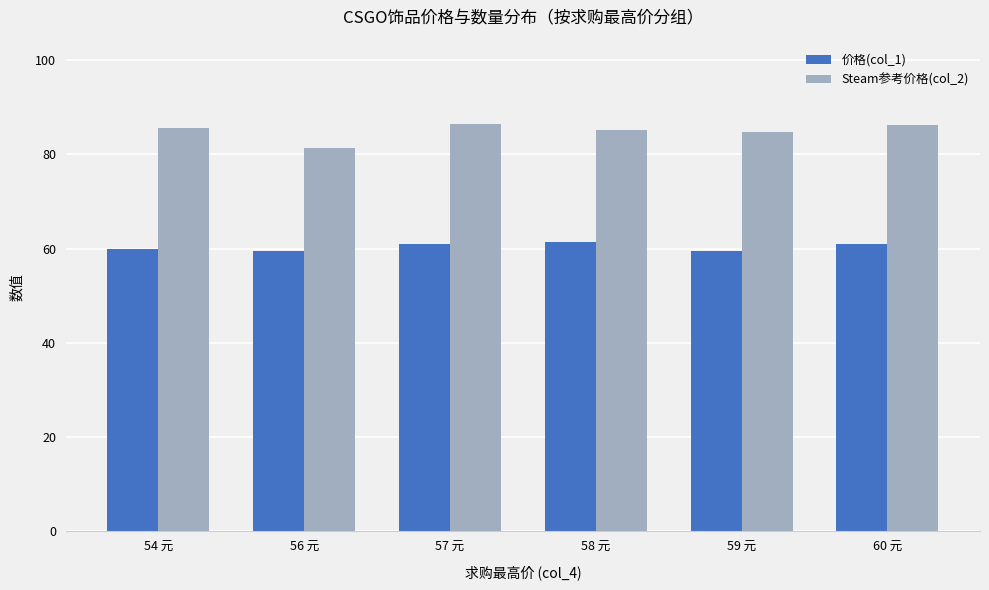

Count the number of data series in this chart.

2